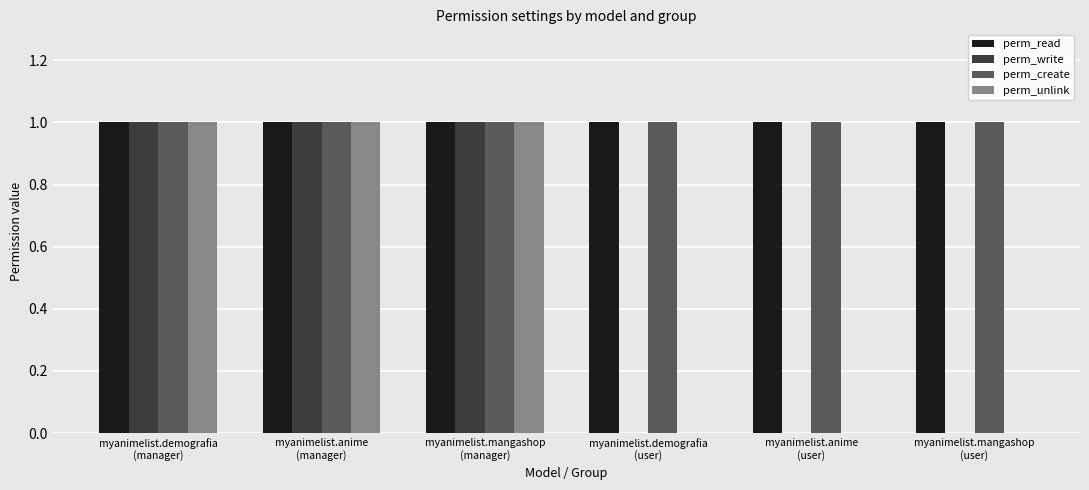

Reading right to left, what are all the values shown in this chart?

perm_read: myanimelist.mangashop
(user)=1	myanimelist.anime
(user)=1	myanimelist.demografia
(user)=1	myanimelist.mangashop
(manager)=1	myanimelist.anime
(manager)=1	myanimelist.demografia
(manager)=1
perm_write: myanimelist.mangashop
(user)=0	myanimelist.anime
(user)=0	myanimelist.demografia
(user)=0	myanimelist.mangashop
(manager)=1	myanimelist.anime
(manager)=1	myanimelist.demografia
(manager)=1
perm_create: myanimelist.mangashop
(user)=1	myanimelist.anime
(user)=1	myanimelist.demografia
(user)=1	myanimelist.mangashop
(manager)=1	myanimelist.anime
(manager)=1	myanimelist.demografia
(manager)=1
perm_unlink: myanimelist.mangashop
(user)=0	myanimelist.anime
(user)=0	myanimelist.demografia
(user)=0	myanimelist.mangashop
(manager)=1	myanimelist.anime
(manager)=1	myanimelist.demografia
(manager)=1